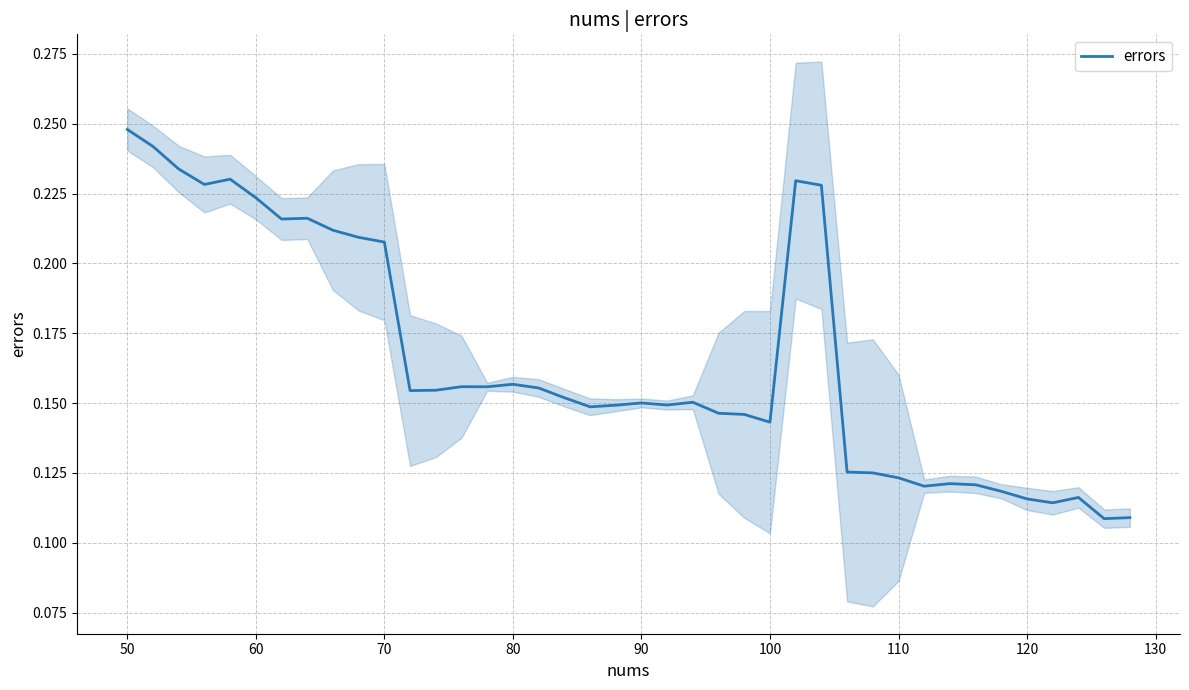

How many interior local valleys (lower than both neighbors) does the data have?

10